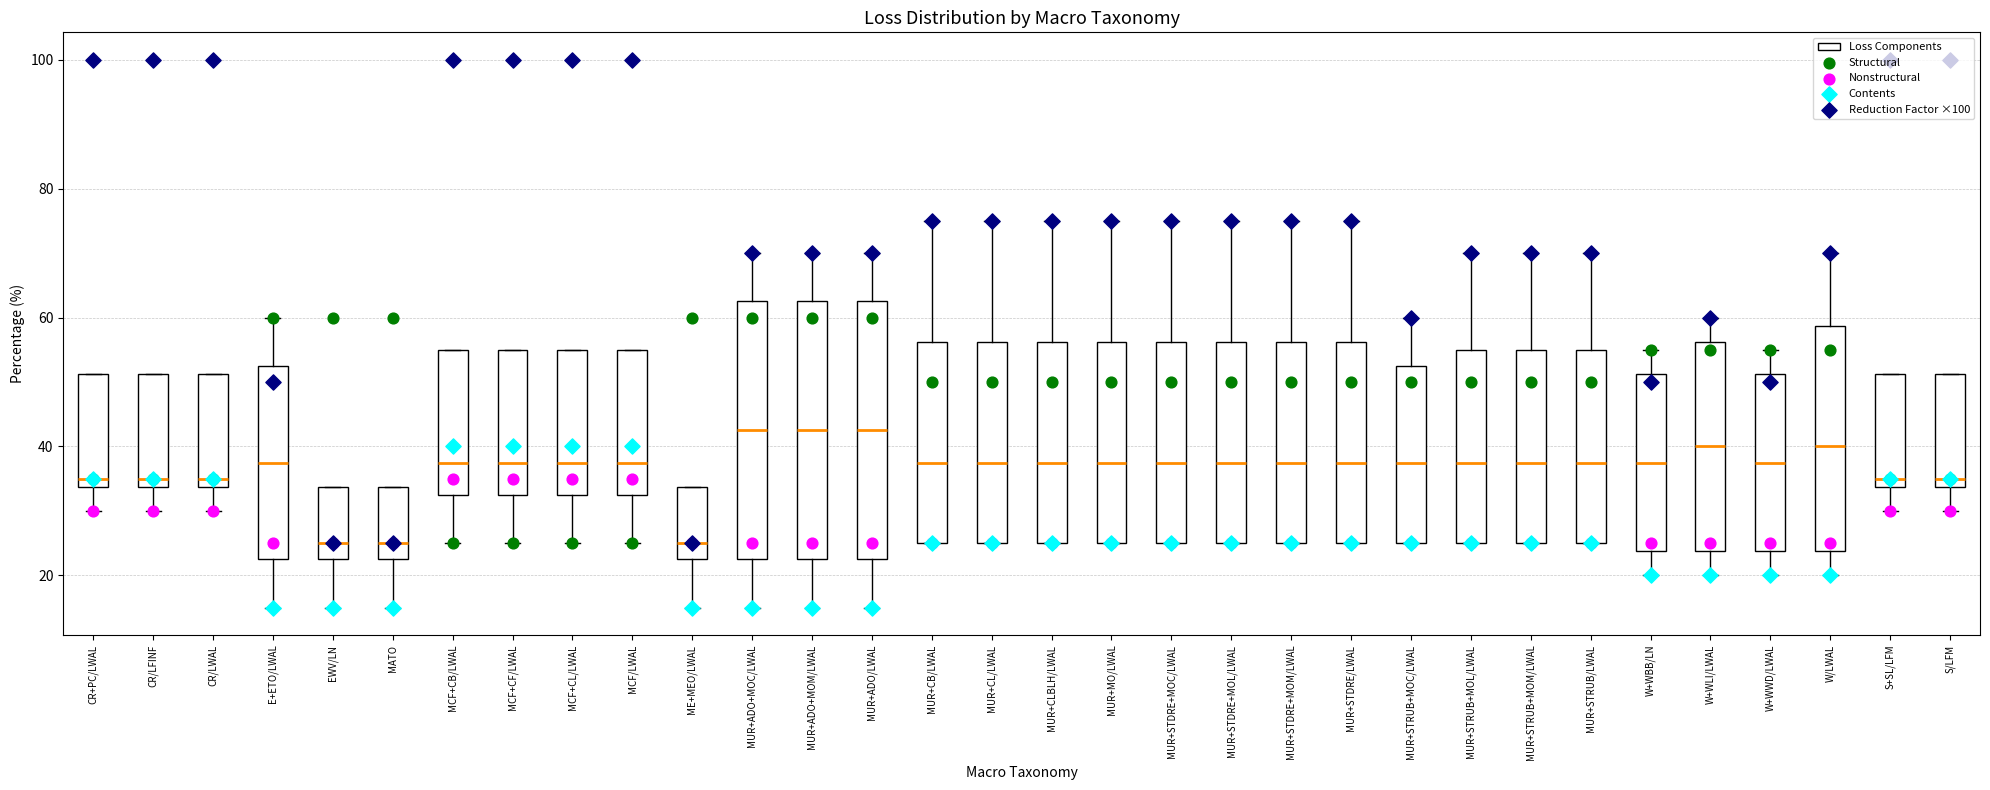

Reading left to right, read every box against the y-axis: the position of its median line, the range the box covers, and the ends of its whiskers. The values are not printed on the chart, so give them approximately, as read against the axis.

CR+PC/LWAL: median 36, box 34 to 52, whiskers 30 to 52
CR/LFINF: median 36, box 34 to 52, whiskers 30 to 52
CR/LWAL: median 36, box 34 to 52, whiskers 30 to 52
E+ETO/LWAL: median 38, box 22 to 52, whiskers 16 to 60
EWV/LN: median 26, box 22 to 34, whiskers 16 to 34
MATO: median 26, box 22 to 34, whiskers 16 to 34
MCF+CB/LWAL: median 38, box 32 to 56, whiskers 26 to 56
MCF+CF/LWAL: median 38, box 32 to 56, whiskers 26 to 56
MCF+CL/LWAL: median 38, box 32 to 56, whiskers 26 to 56
MCF/LWAL: median 38, box 32 to 56, whiskers 26 to 56
ME+MEO/LWAL: median 26, box 22 to 34, whiskers 16 to 34
MUR+ADO+MOC/LWAL: median 42, box 22 to 62, whiskers 16 to 70
MUR+ADO+MOM/LWAL: median 42, box 22 to 62, whiskers 16 to 70
MUR+ADO/LWAL: median 42, box 22 to 62, whiskers 16 to 70
MUR+CB/LWAL: median 38, box 26 to 56, whiskers 26 to 76
MUR+CL/LWAL: median 38, box 26 to 56, whiskers 26 to 76
MUR+CLBLH/LWAL: median 38, box 26 to 56, whiskers 26 to 76
MUR+MO/LWAL: median 38, box 26 to 56, whiskers 26 to 76
MUR+STDRE+MOC/LWAL: median 38, box 26 to 56, whiskers 26 to 76
MUR+STDRE+MOL/LWAL: median 38, box 26 to 56, whiskers 26 to 76
MUR+STDRE+MOM/LWAL: median 38, box 26 to 56, whiskers 26 to 76
MUR+STDRE/LWAL: median 38, box 26 to 56, whiskers 26 to 76
MUR+STRUB+MOC/LWAL: median 38, box 26 to 52, whiskers 26 to 60
MUR+STRUB+MOL/LWAL: median 38, box 26 to 56, whiskers 26 to 70
MUR+STRUB+MOM/LWAL: median 38, box 26 to 56, whiskers 26 to 70
MUR+STRUB/LWAL: median 38, box 26 to 56, whiskers 26 to 70
W+WBB/LN: median 38, box 24 to 52, whiskers 20 to 56
W+WLI/LWAL: median 40, box 24 to 56, whiskers 20 to 60
W+WWD/LWAL: median 38, box 24 to 52, whiskers 20 to 56
W/LWAL: median 40, box 24 to 58, whiskers 20 to 70
S+SL/LFM: median 36, box 34 to 52, whiskers 30 to 52
S/LFM: median 36, box 34 to 52, whiskers 30 to 52